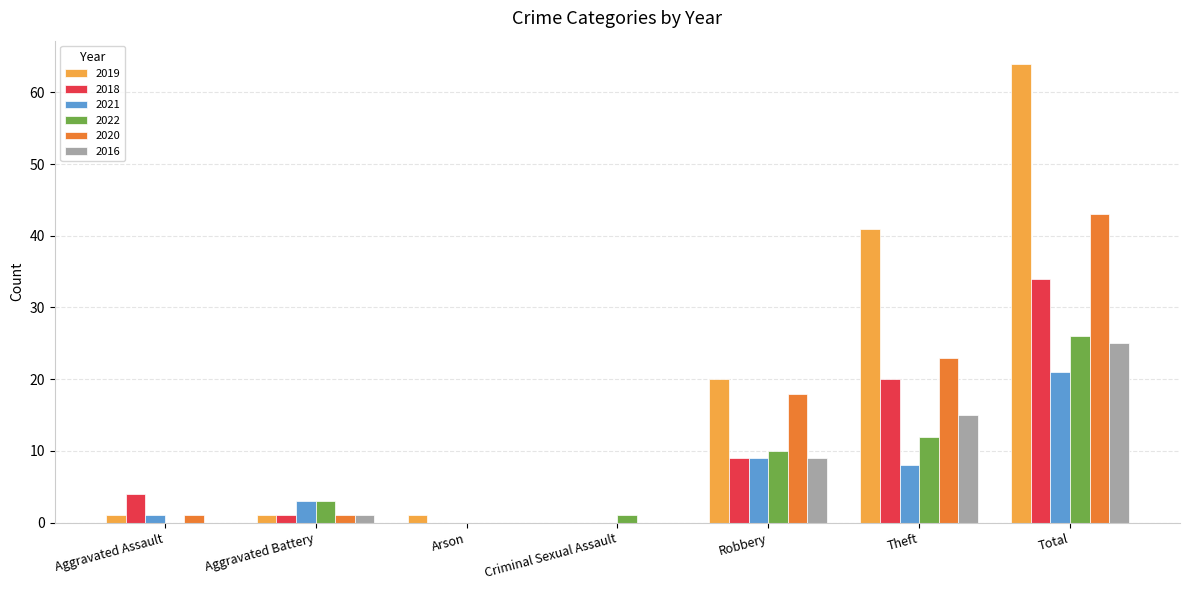

What are all the series names shown in the legend?

2019, 2018, 2021, 2022, 2020, 2016